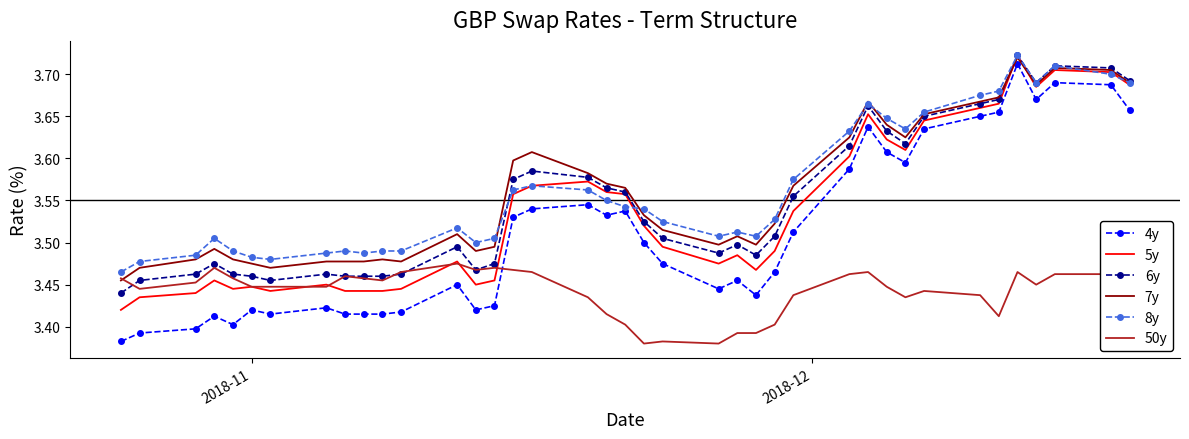

Which series has the widest spread of values?

4y